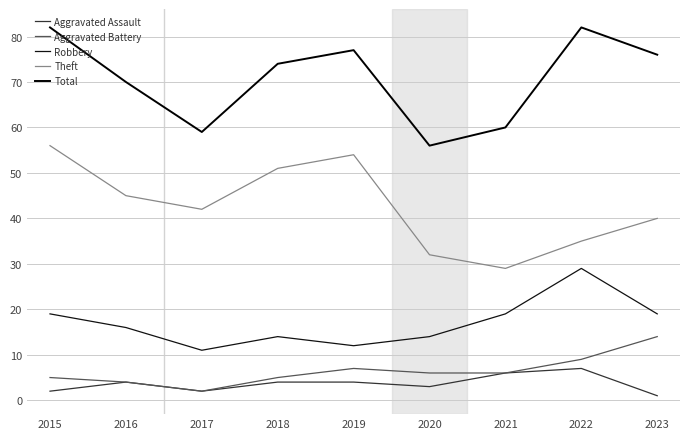

True or false: Total has a value of 82 at 2022.

True